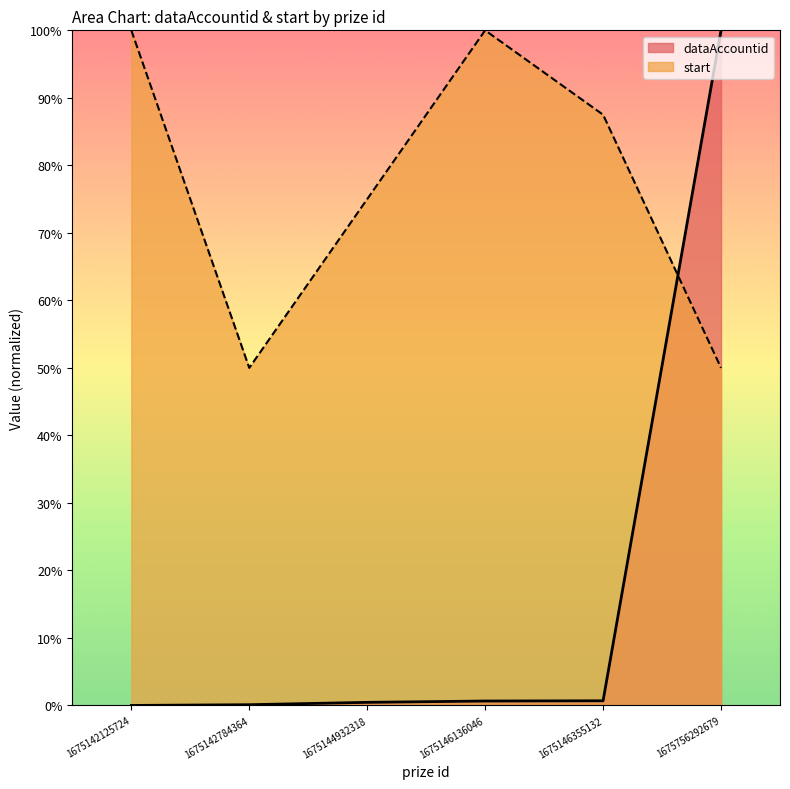

Which series has the largest range (max minus min)?

dataAccountid